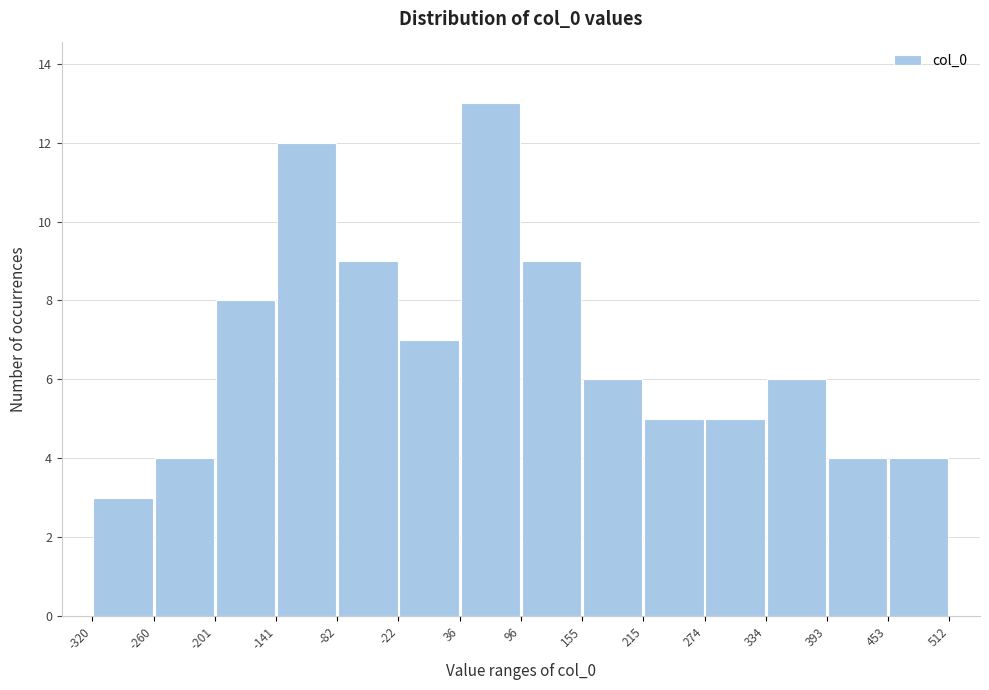

What is the height of the bar covering -22 to 36 on the x-axis? The values are not printed on the chart, so give them approximately, as read against the axis.

7